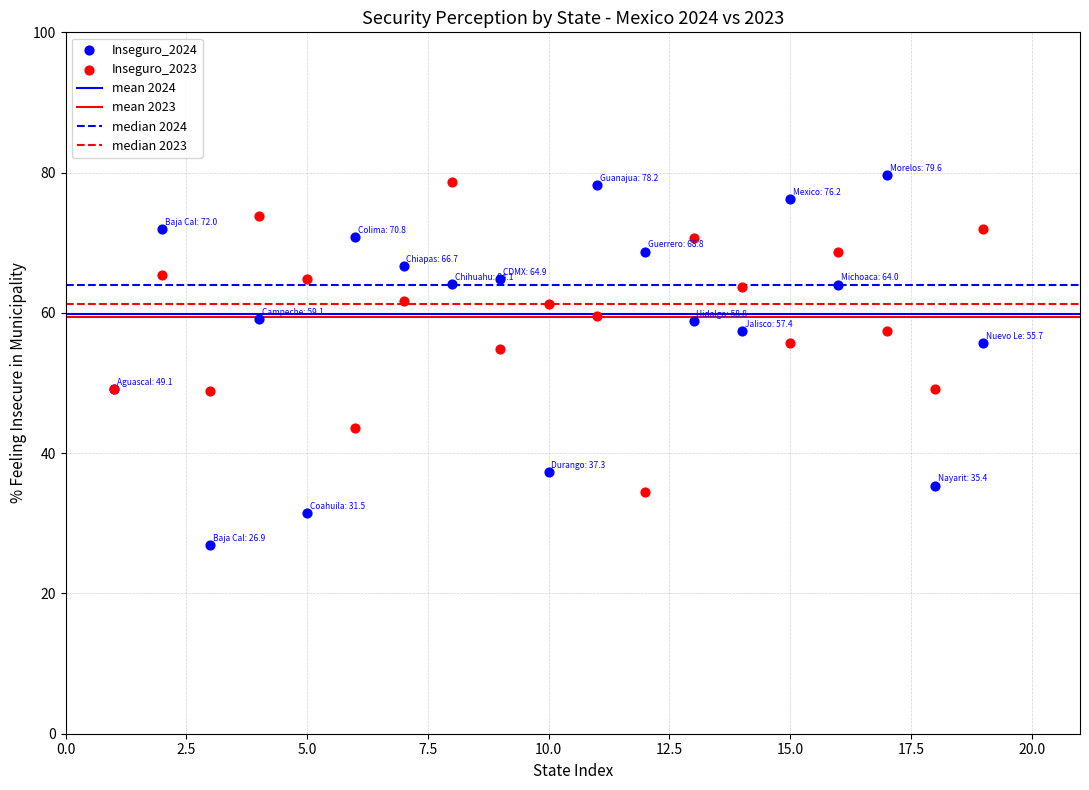

Which series has the widest spread of Y values?

Inseguro_2024